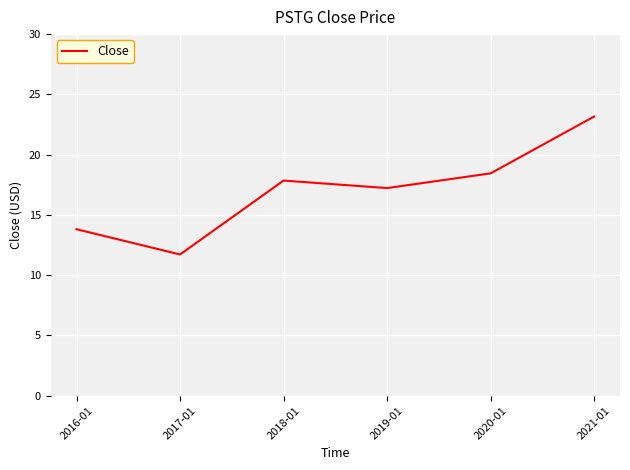

Which has a higher value, 2021-01 or 2017-01?

2021-01